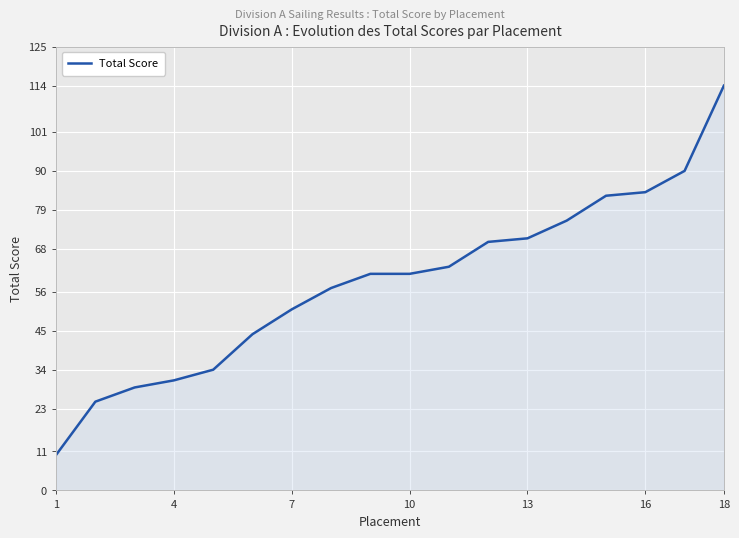

What is the maximum value shown in the chart?

114